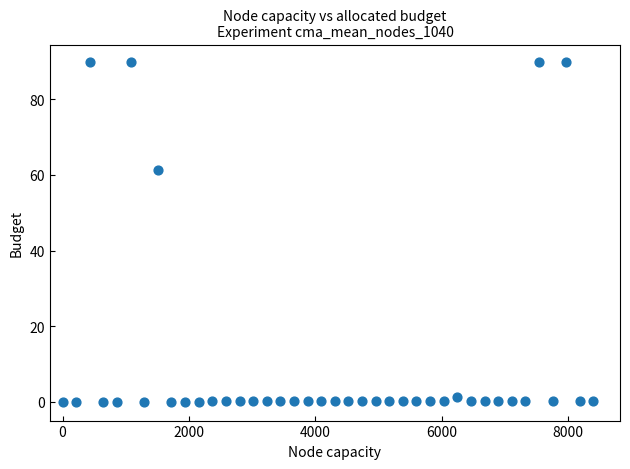

What Y value in the scatter plot is closest to 45?

61.4